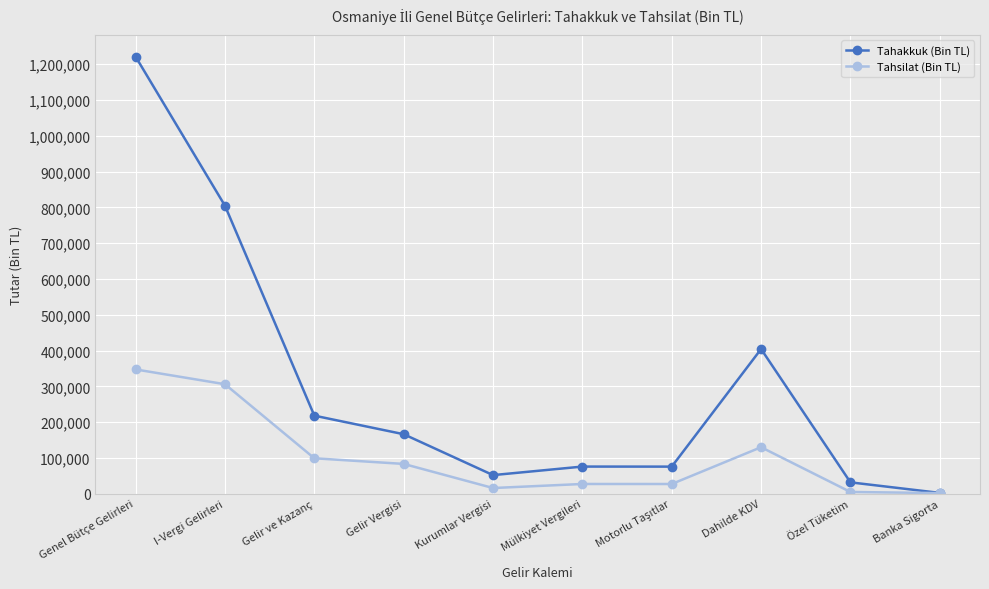

What is the spread (max minus min) of values at Gelir Vergisi?

83010